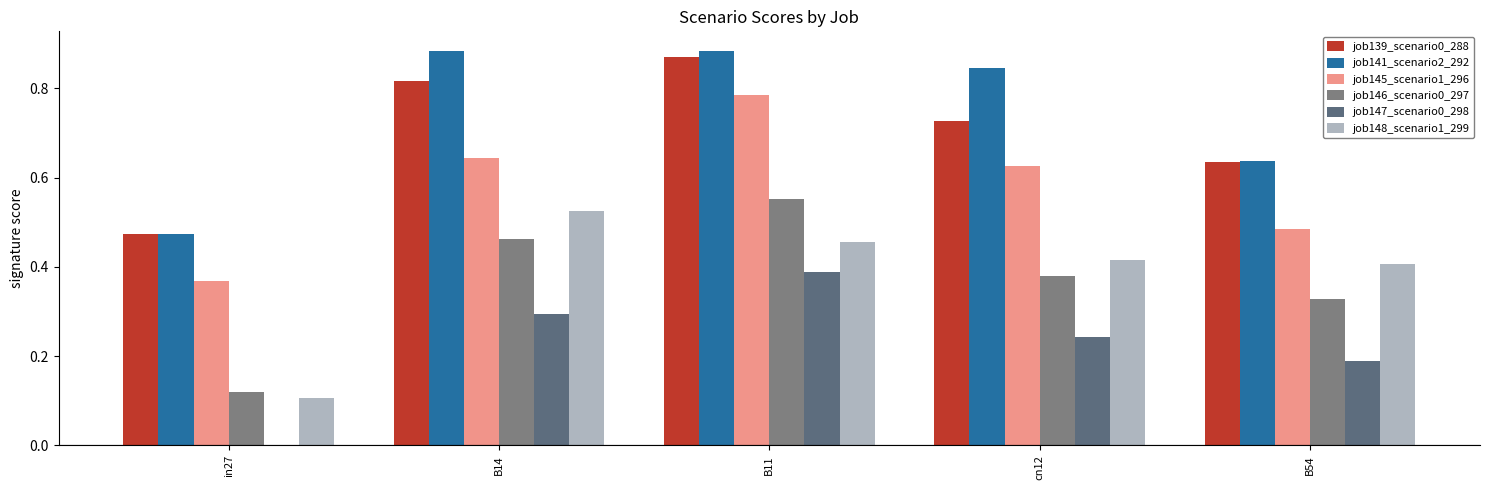

Which category has the lowest value in the job141_scenario2_292 series?

in27